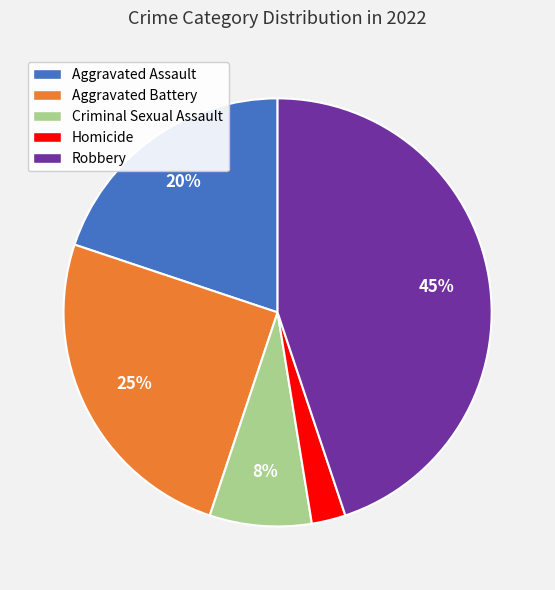

How many segments does this pie chart have?

5